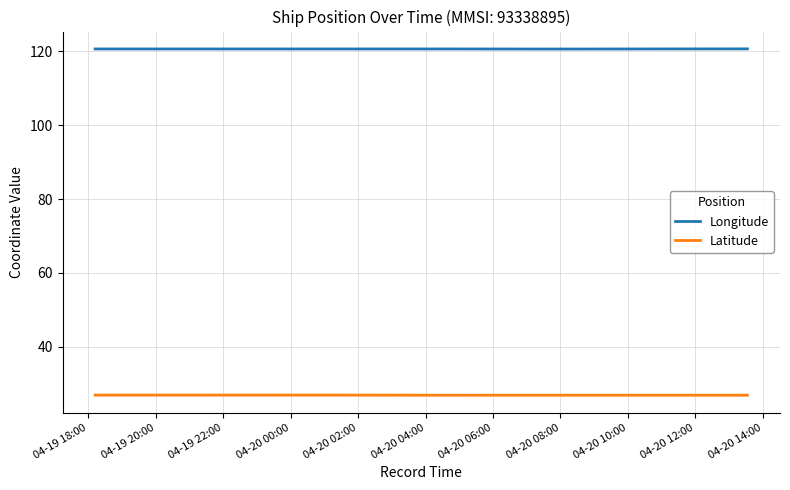

What is the highest value of the Latitude series?

26.9